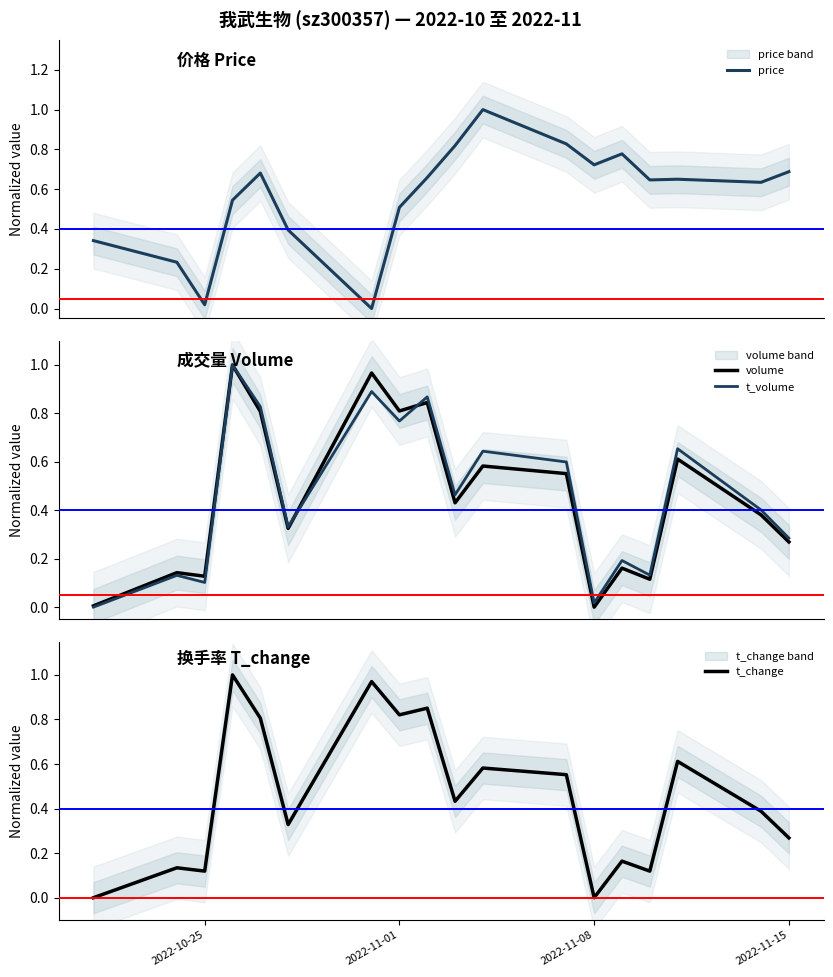

What is the maximum value for price?

1.0